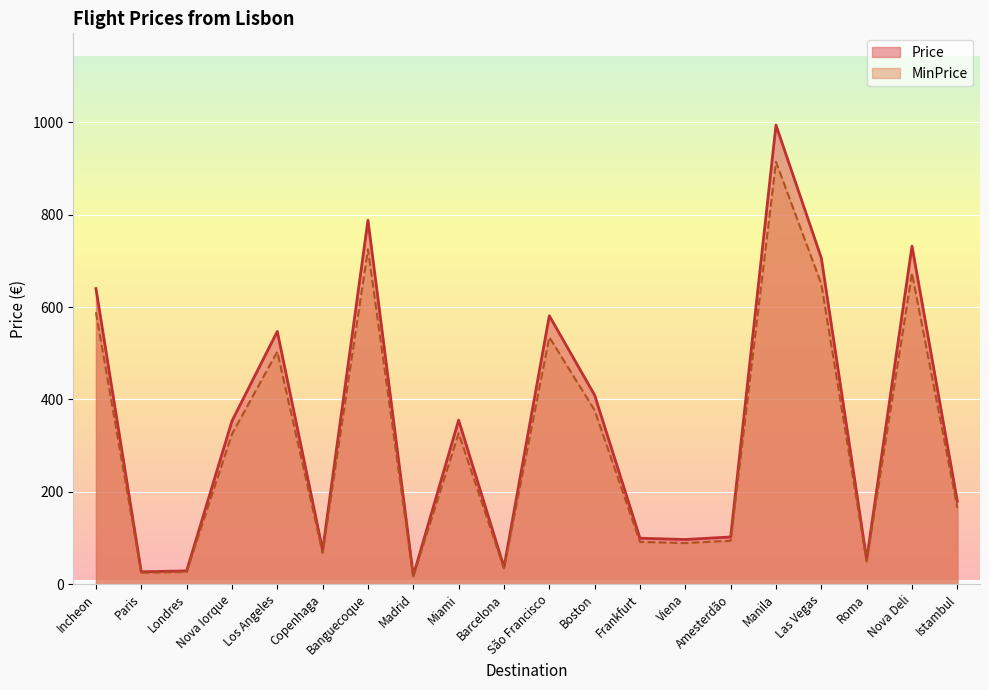

How many values in the MinPrice series exceed 324?

10